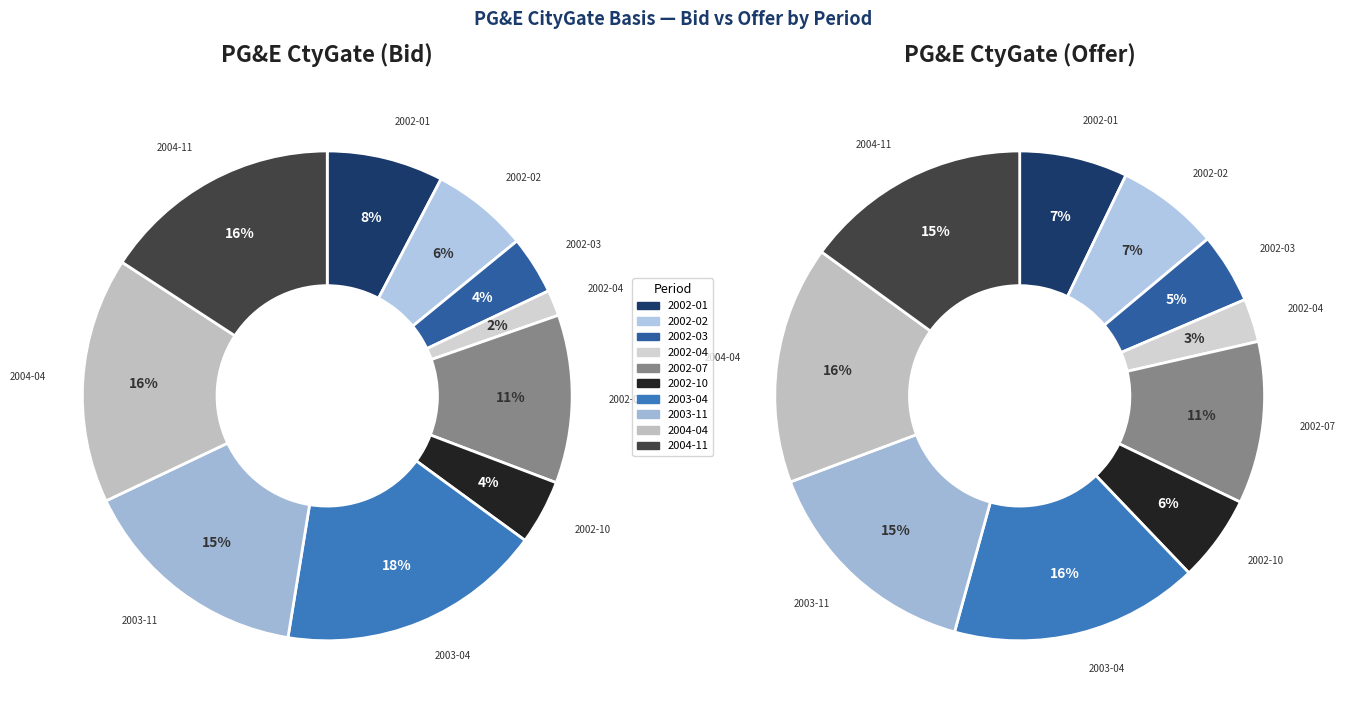

Is it true that 2002-07 is 11% of the pie?

True